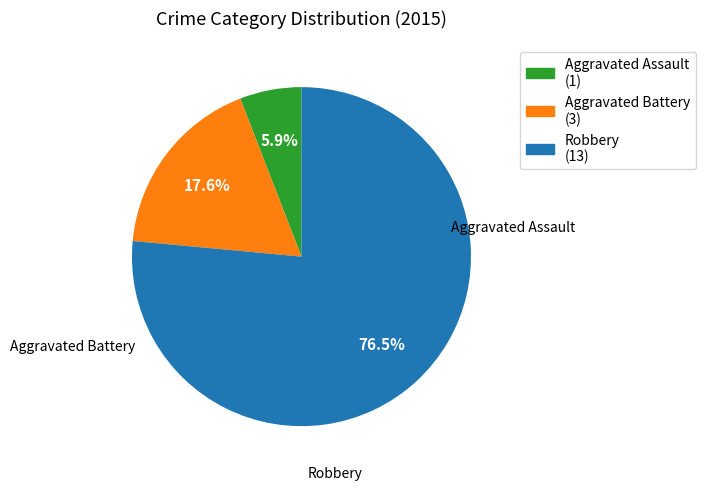

What percentage do Aggravated Battery and Robbery together represent?

94.1%